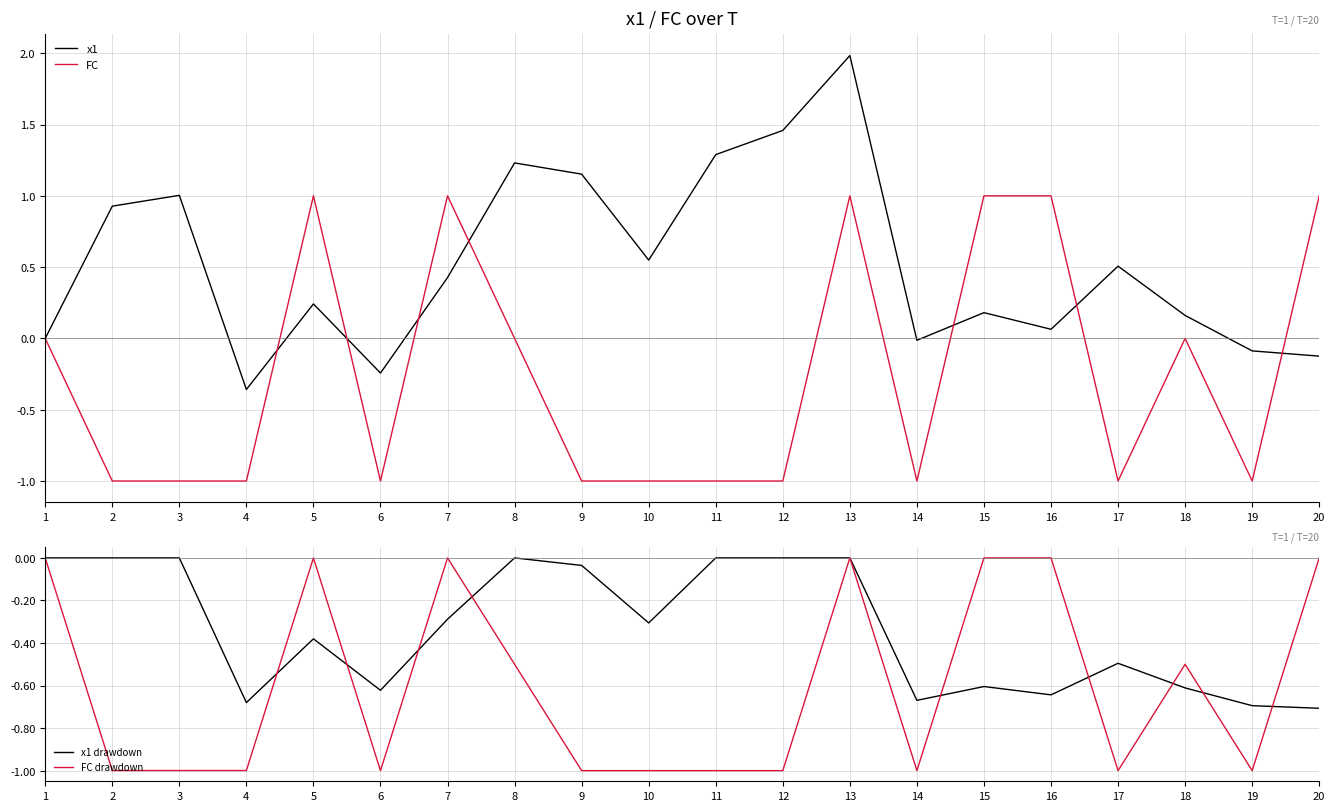

What is the value of the FC point at the 2nd from the left?

-1.0